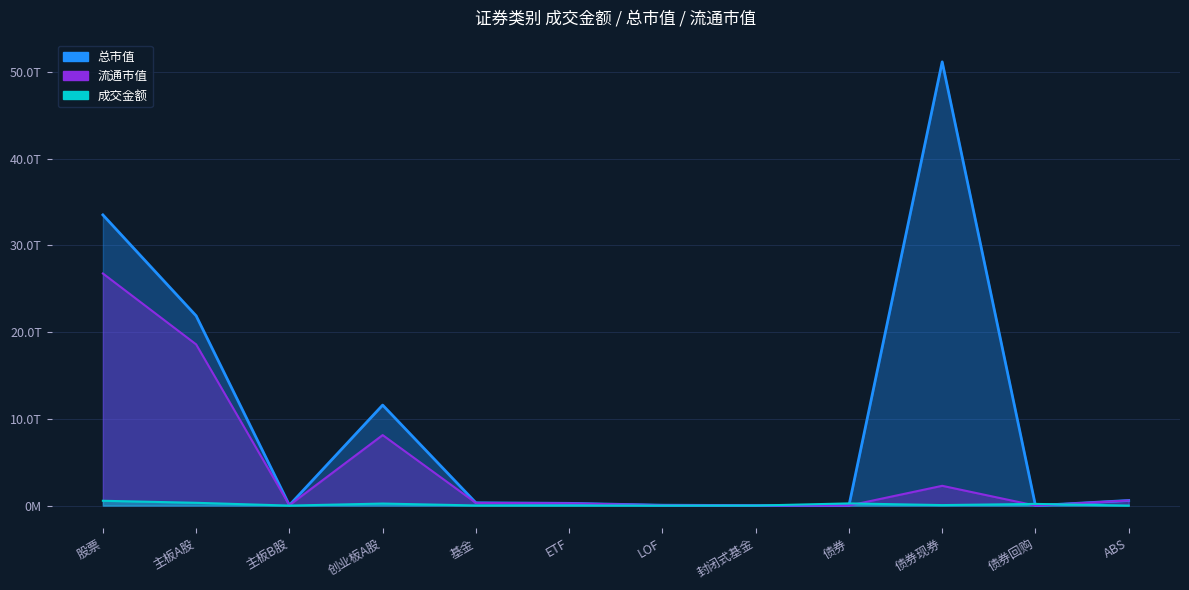

Which series has the largest total across all categories?

总市值